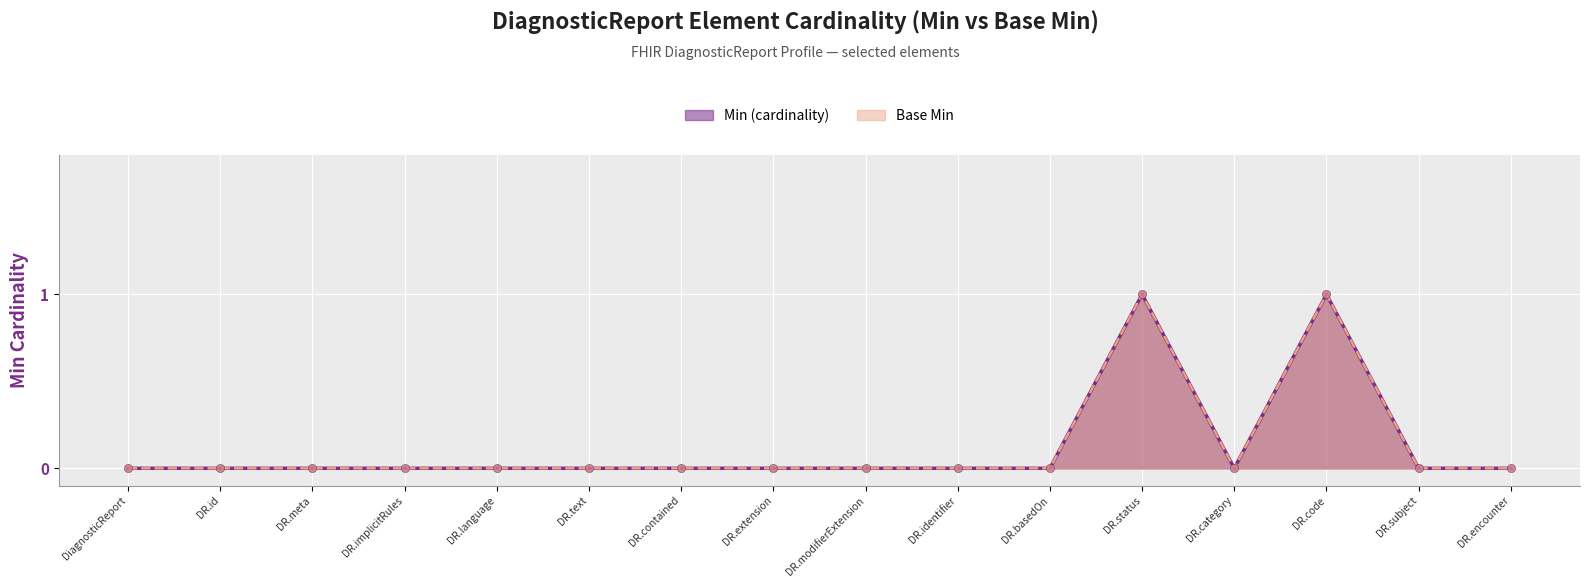

At how many categories does at least one series exceed 0?

2